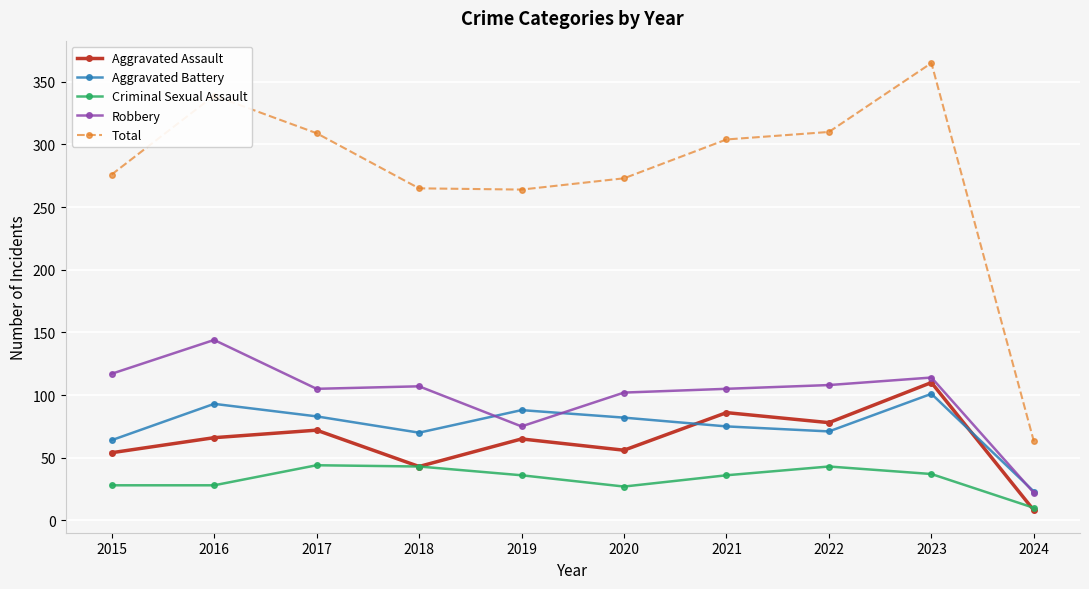

Is it true that Aggravated Battery equals 93 at 2015?

False